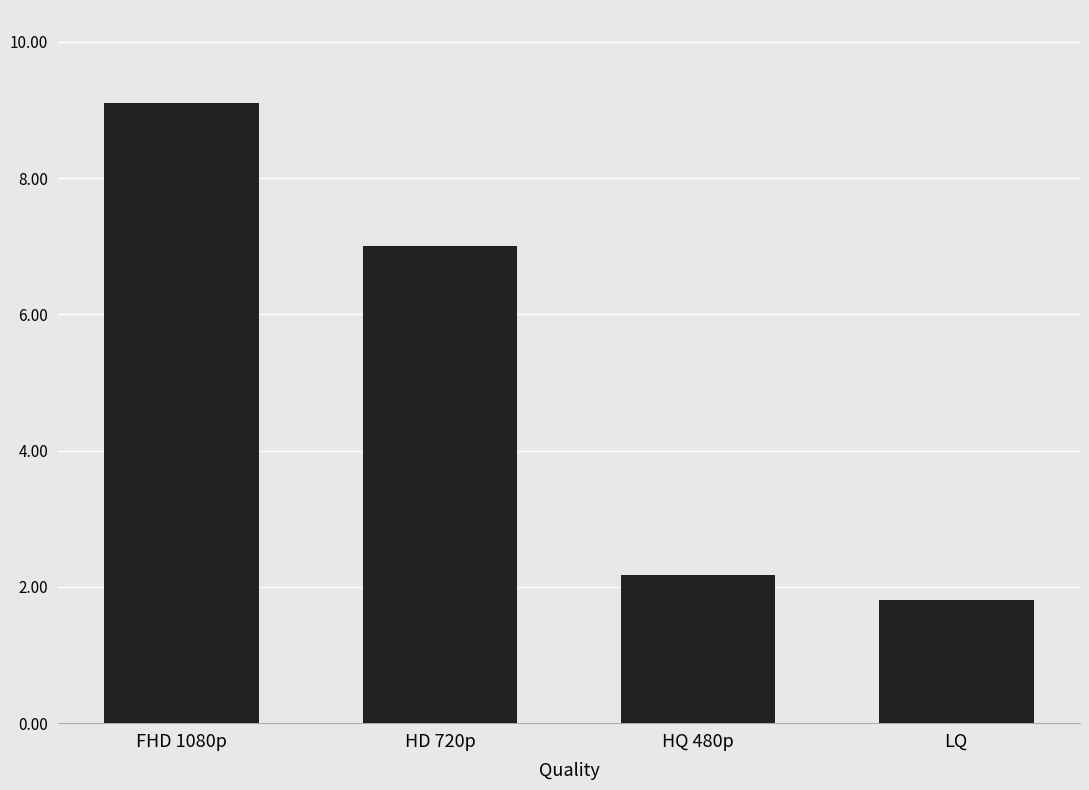

How many bars are there in total?

4